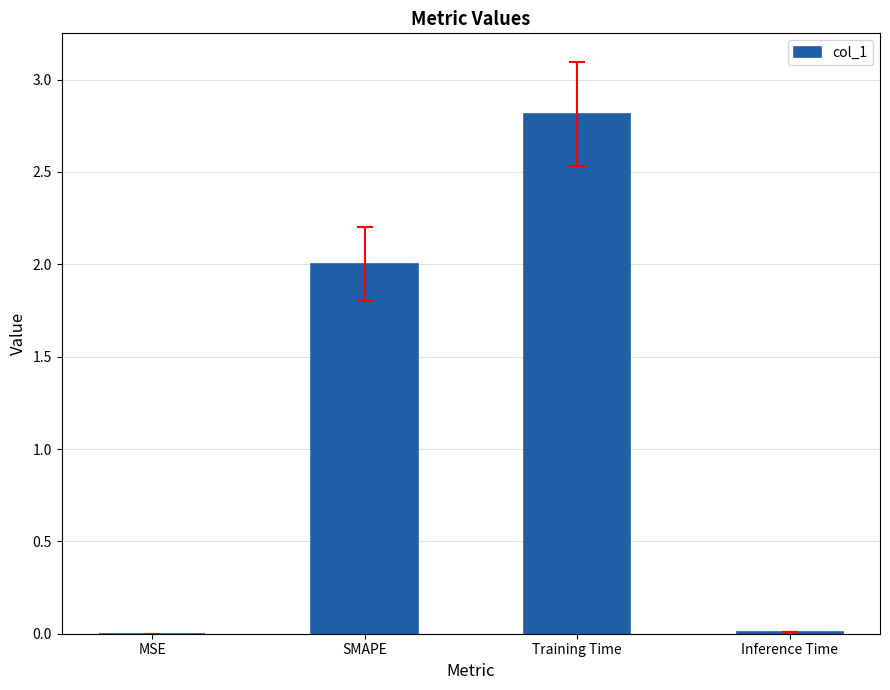

What is the sum of all values?

4.8